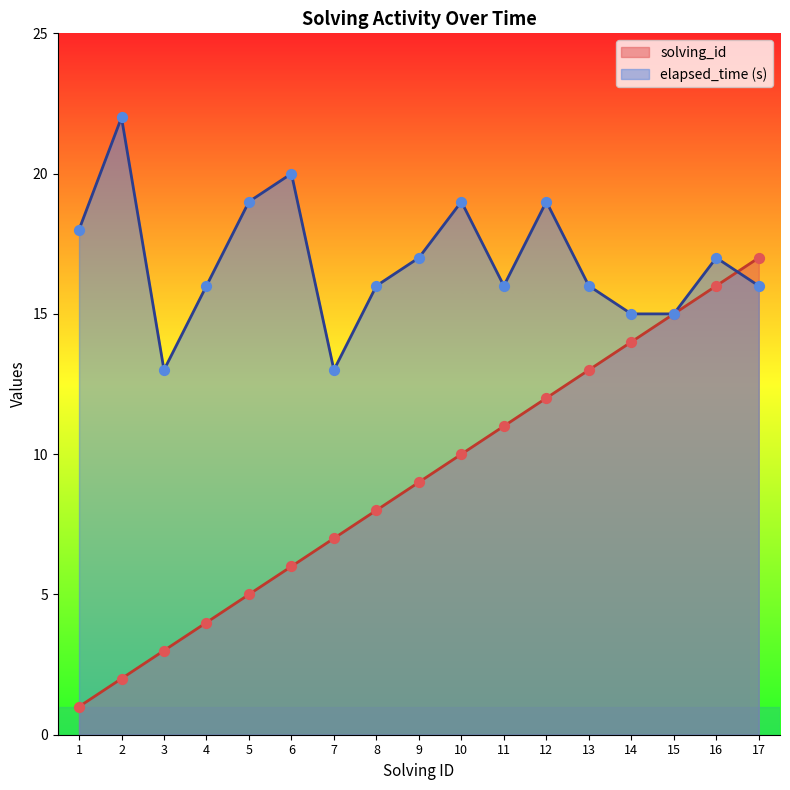

Is the value of elapsed_time at 6 greater than the value of solving_id at 1?

Yes